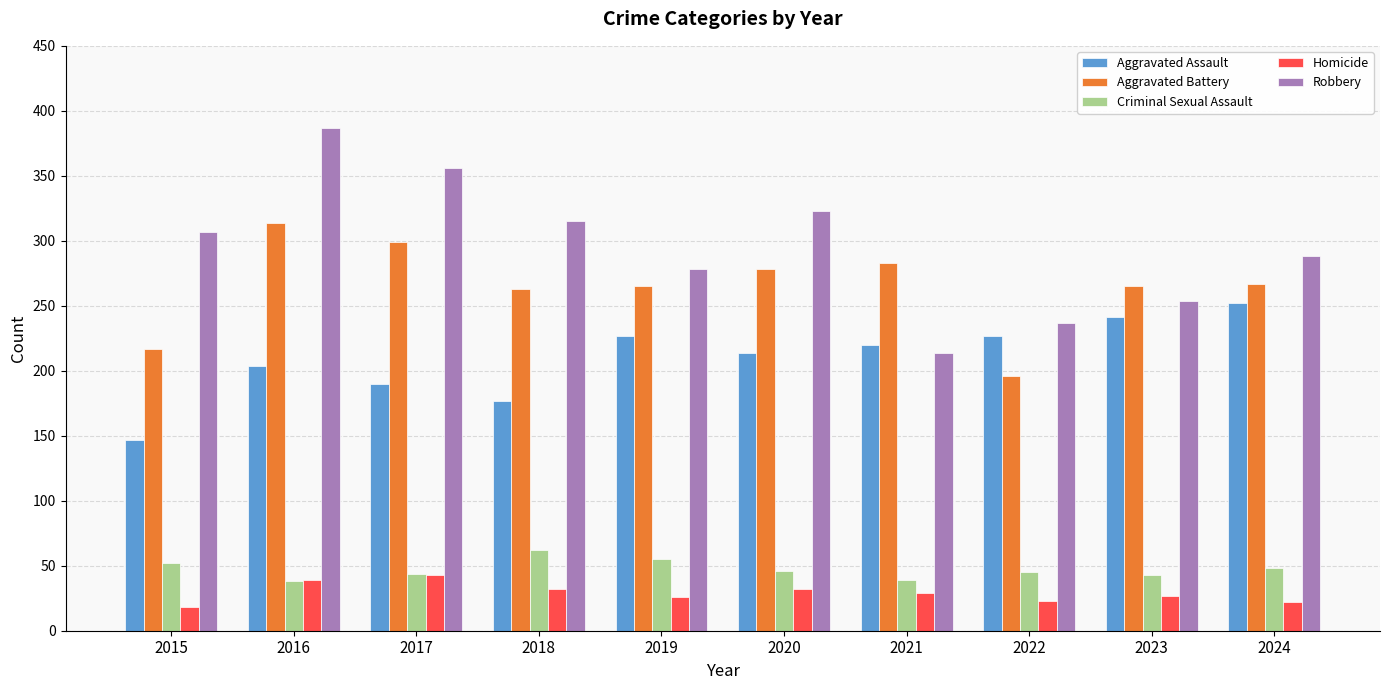

What are all the series names shown in the legend?

Aggravated Assault, Aggravated Battery, Criminal Sexual Assault, Homicide, Robbery